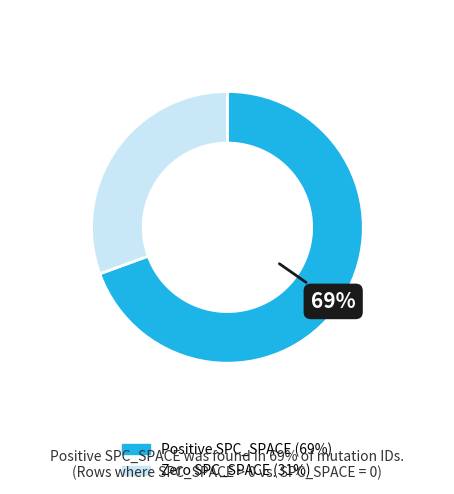

Is there any slice that represents more than half of the pie?

Yes